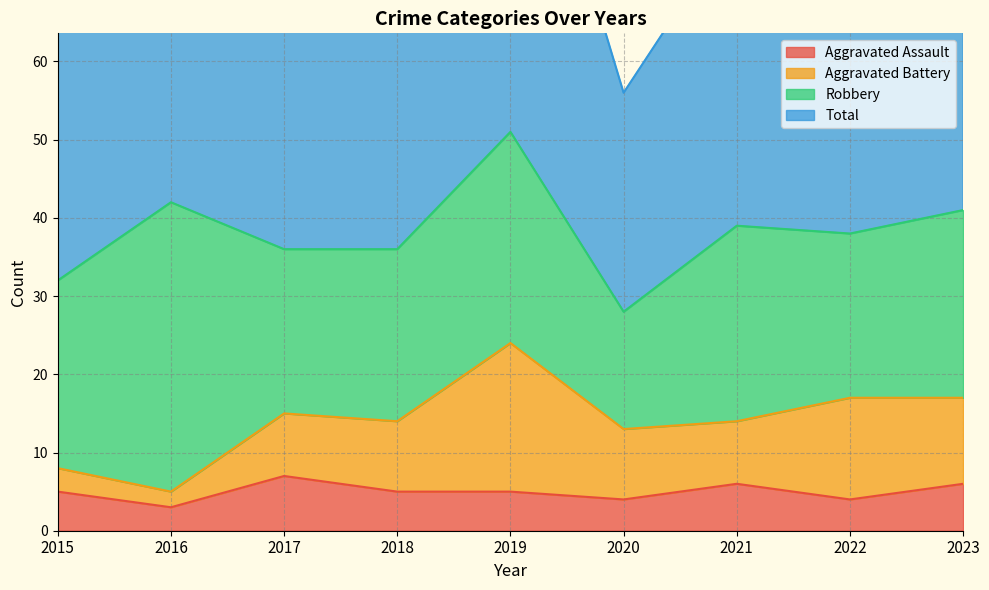

True or false: Aggravated Assault has a value of 5 at 2018.

True